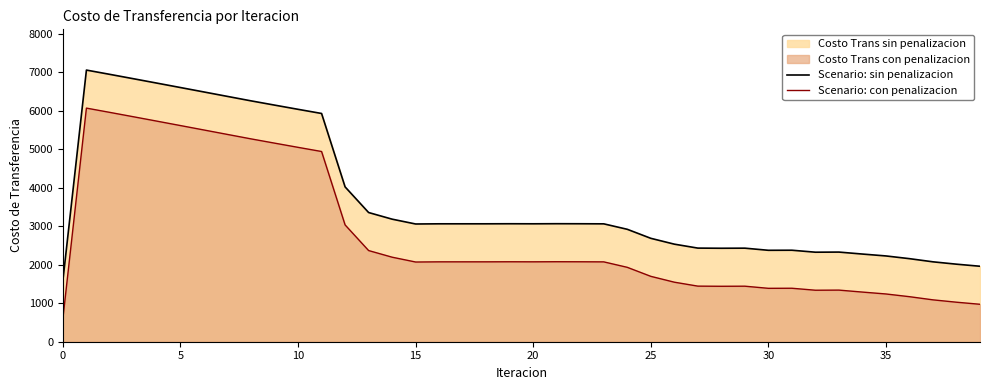

Reading left to right, list all the values displayed in this chart.

Scenario: sin penalizacion: 1594.6	7056.4	6944.7	6831.6	6717.5	6602.7	6487.6	6372.3	6257.0	6146.6	6037.1	5929.1	4022.1	3356.0	3183.6	3058.2	3063.0	3063.0	3063.0	3064.6	3063.2	3065.7	3064.4	3062.1	2920.4	2686.3	2534.4	2431.9	2428.0	2430.3	2375.0	2376.8	2325.5	2328.6	2277.4	2228.2	2157.6	2075.5	2014.1	1960.4
Scenario: con penalizacion: 606.9	6068.6	5956.9	5843.8	5729.7	5615.0	5499.8	5384.5	5269.2	5158.8	5049.3	4941.3	3034.3	2368.3	2195.8	2070.4	2075.2	2075.2	2075.3	2076.9	2075.5	2077.9	2076.7	2074.3	1932.6	1698.5	1546.7	1444.1	1440.3	1442.6	1387.2	1389.0	1337.7	1340.8	1289.6	1240.5	1169.9	1087.7	1026.4	972.6